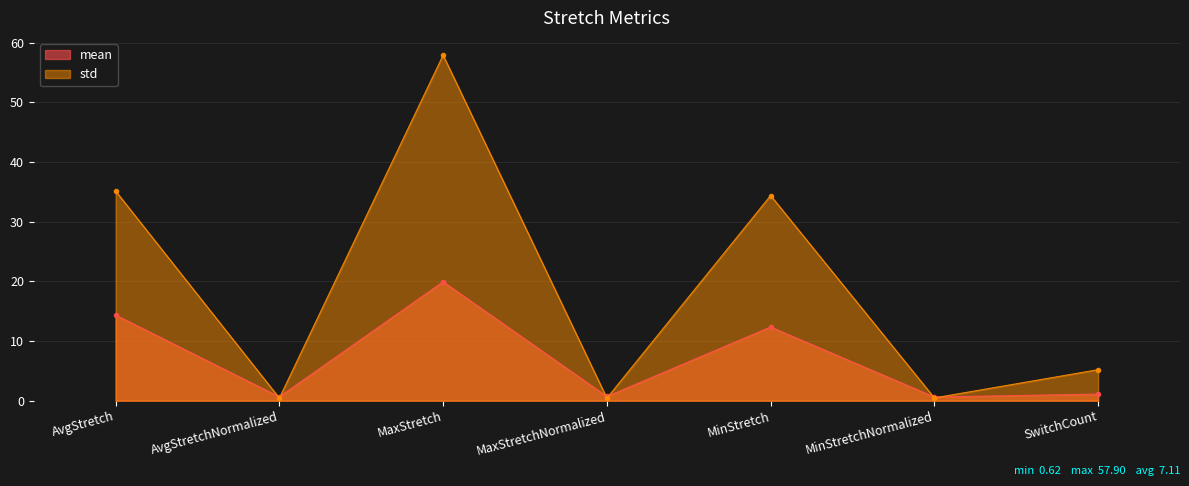

Reading left to right, extract all data points from this chart.

mean: AvgStretch=14.4	AvgStretchNormalized=0.7	MaxStretch=19.9	MaxStretchNormalized=0.7	MinStretch=12.4	MinStretchNormalized=0.6	SwitchCount=1.1
std: AvgStretch=35.1	AvgStretchNormalized=0.4	MaxStretch=57.9	MaxStretchNormalized=0.4	MinStretch=34.4	MinStretchNormalized=0.5	SwitchCount=5.2